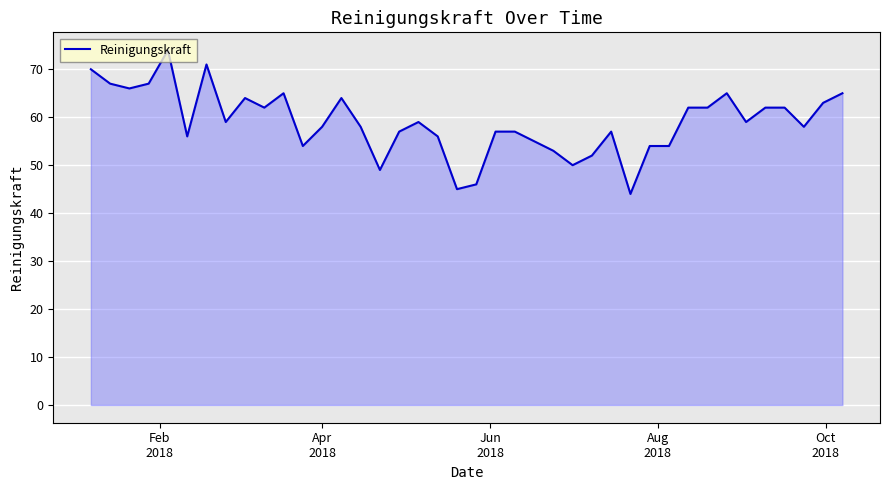

What is the average value?

59